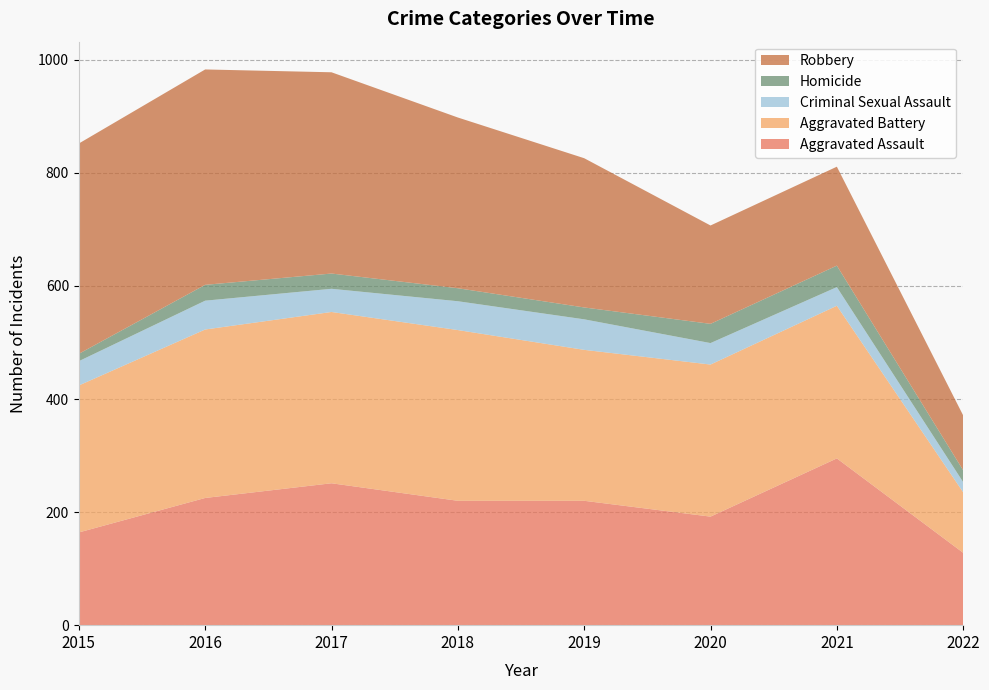

Reading left to right, extract all data points from this chart.

Aggravated Assault: 164	225	251	220	220	192	295	128
Aggravated Battery: 260	298	303	302	267	269	270	107
Criminal Sexual Assault: 43	51	41	51	54	38	33	18
Homicide: 13	28	27	23	21	34	38	21
Robbery: 372	381	356	302	264	174	175	97